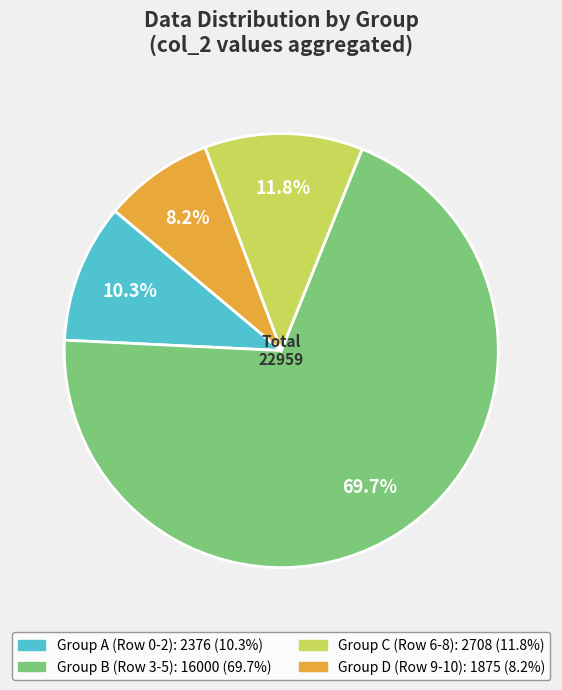

Is there any slice that represents more than half of the pie?

Yes